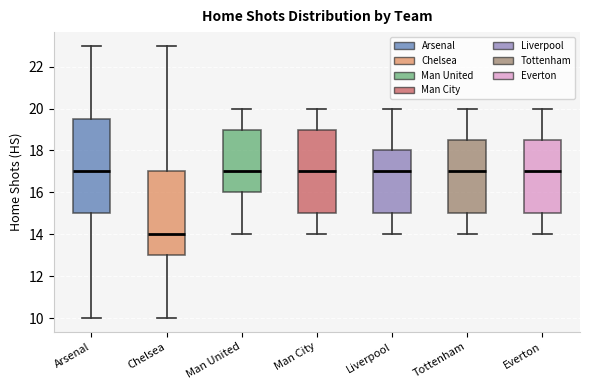

Which box is the tallest, from its lower edge to its upper edge?

Arsenal